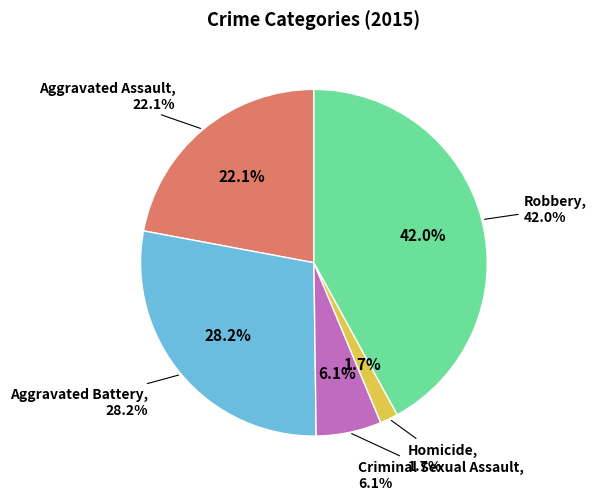

To the nearest percent, what percentage of the pie is Aggravated Battery?

28%